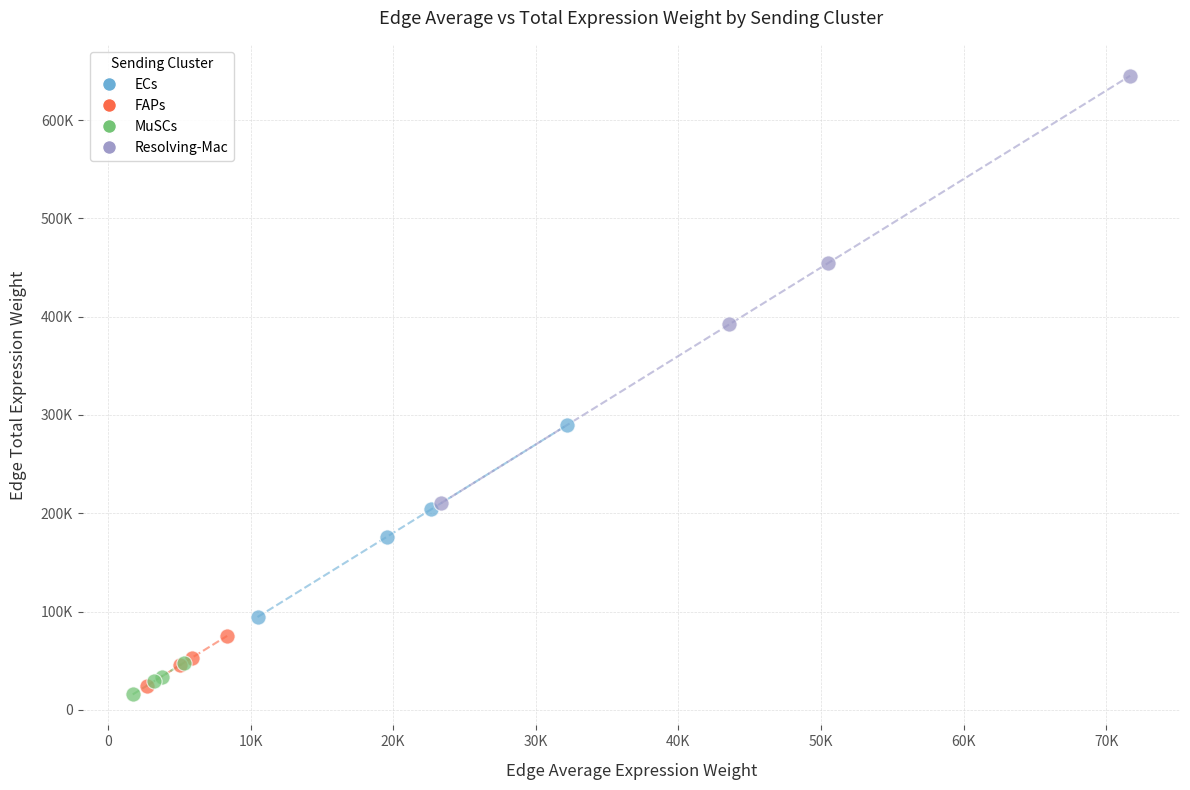

Which series reaches the maximum Y coordinate?

Resolving-Mac